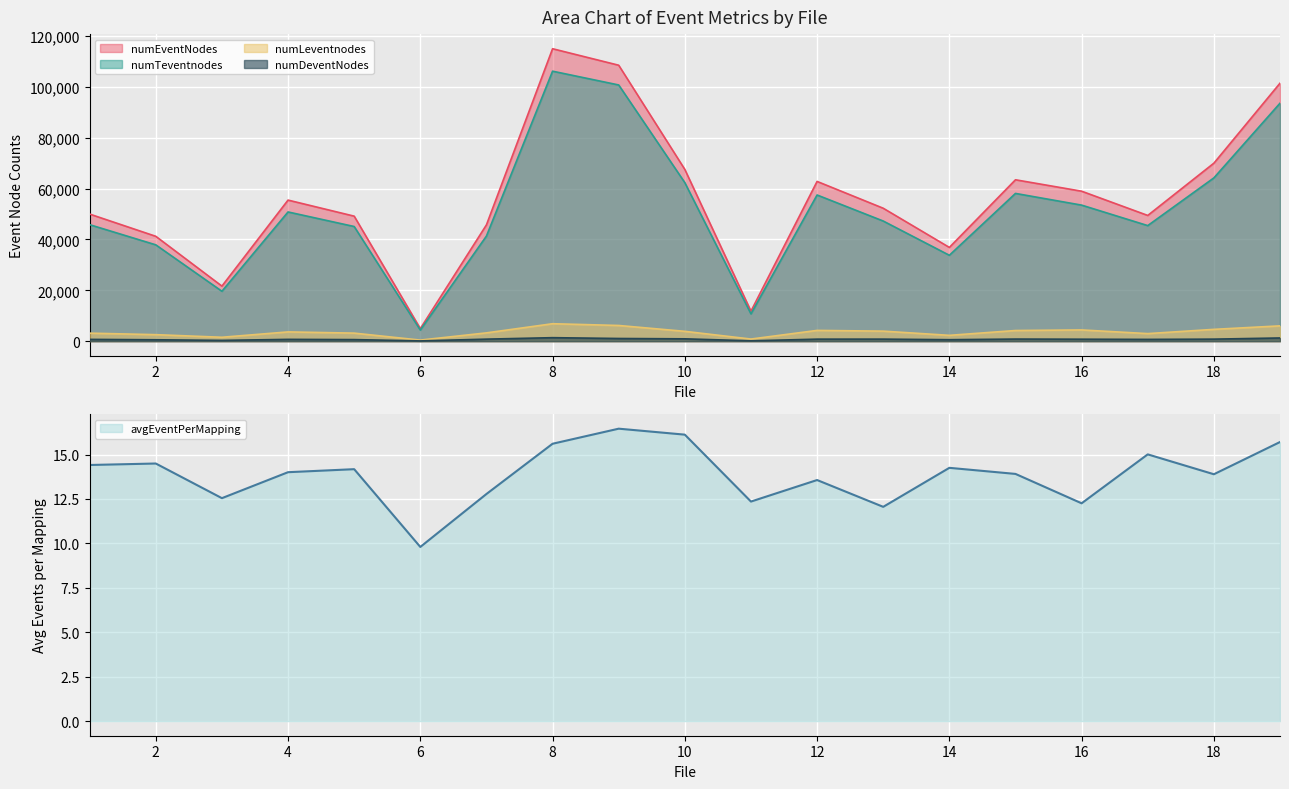

What is the total value across all series at 5?

98032.2